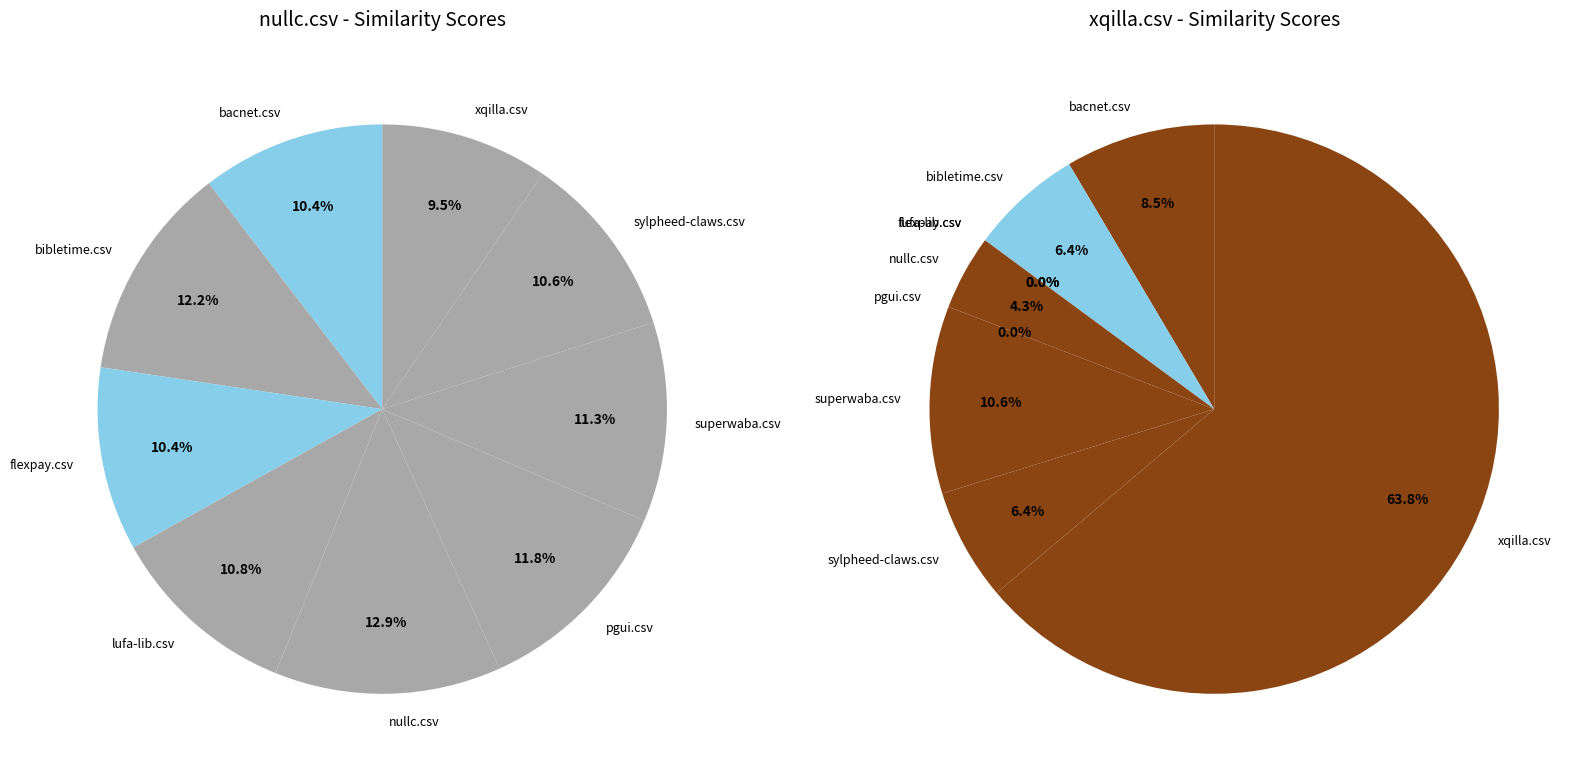

Is flexpay.csv the majority of the pie?

No